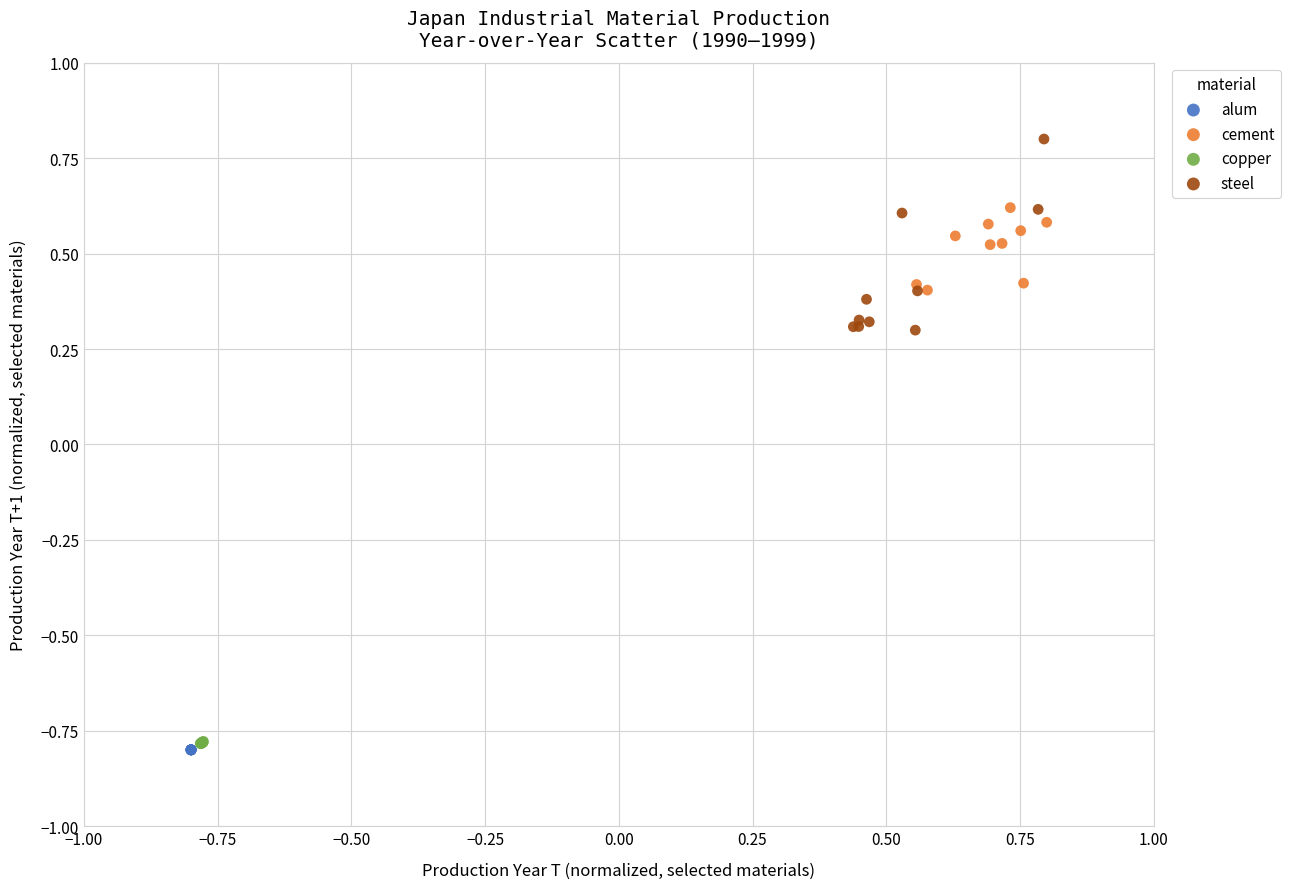

Which series has the widest spread of Y values?

steel